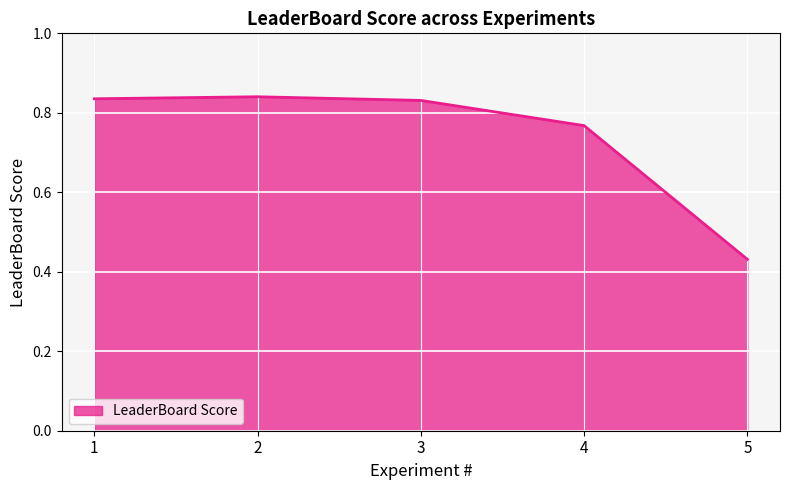

Count the values in the range 0 to 1.

5